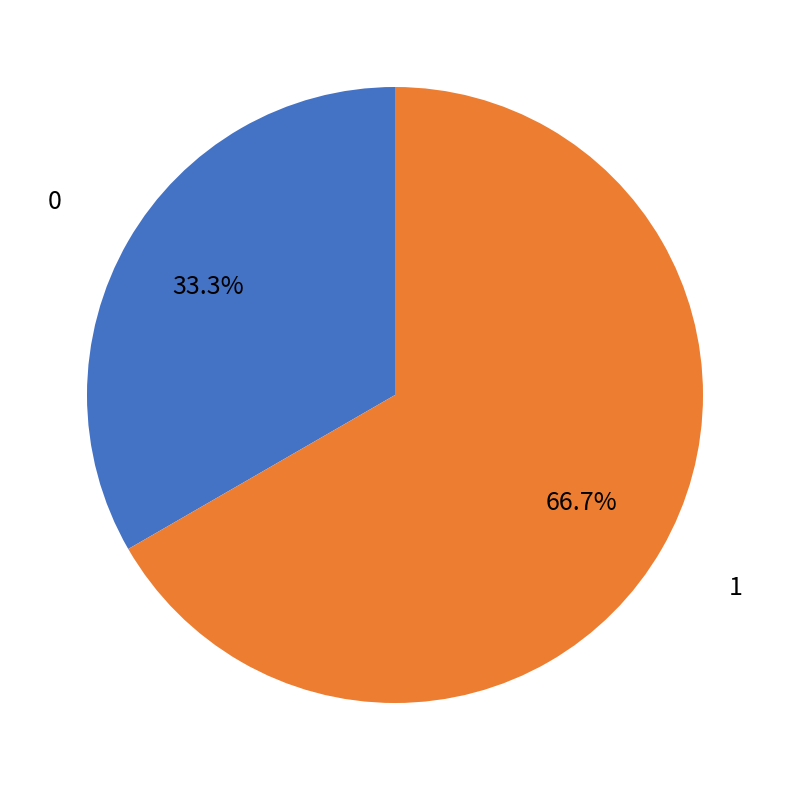

To the nearest percent, what is the average slice percentage?

50%